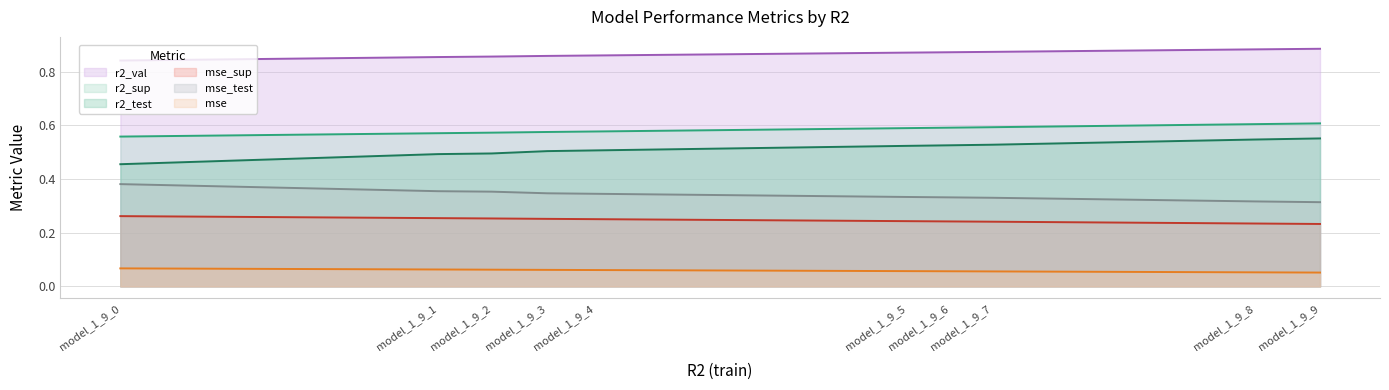

True or false: mse has more than 2 points higher than both neighbors.

False